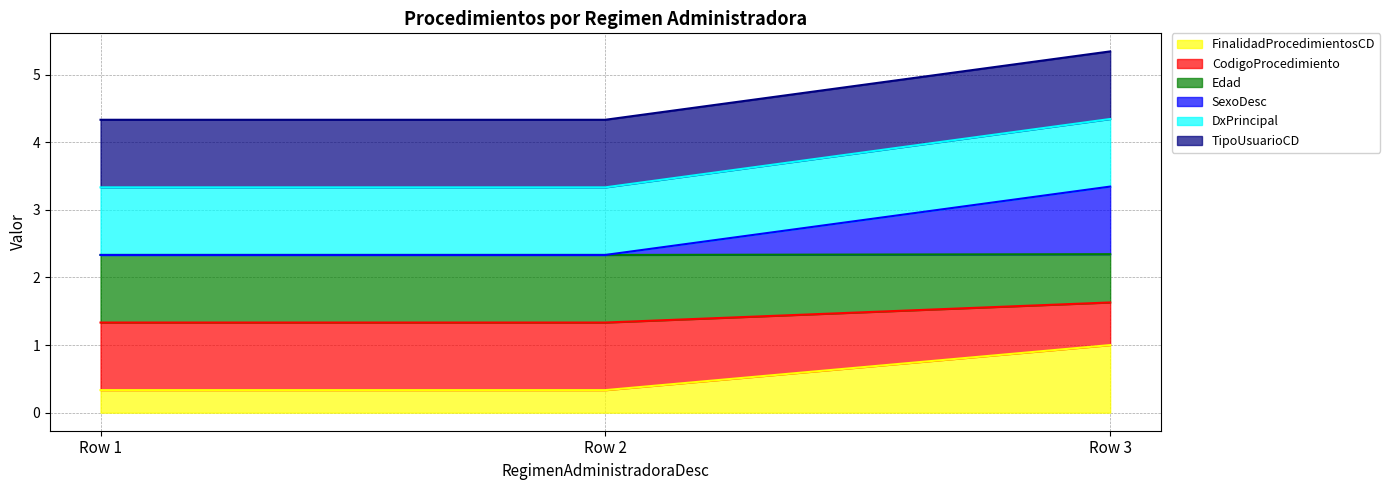

Does the chart have visible grid lines?

Yes